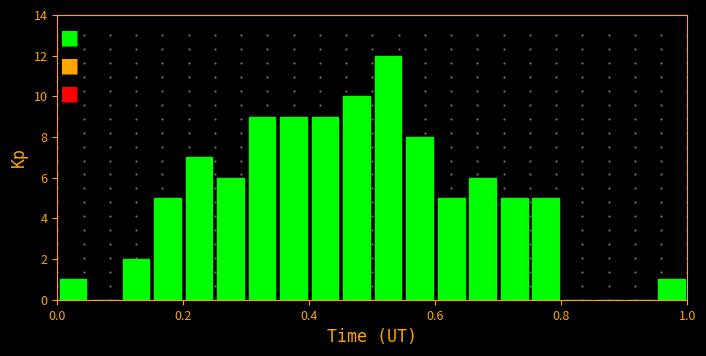

Around what value on the x-axis is the tallest bar? Give the approximate position of its centre, as read against the axis.

0.52